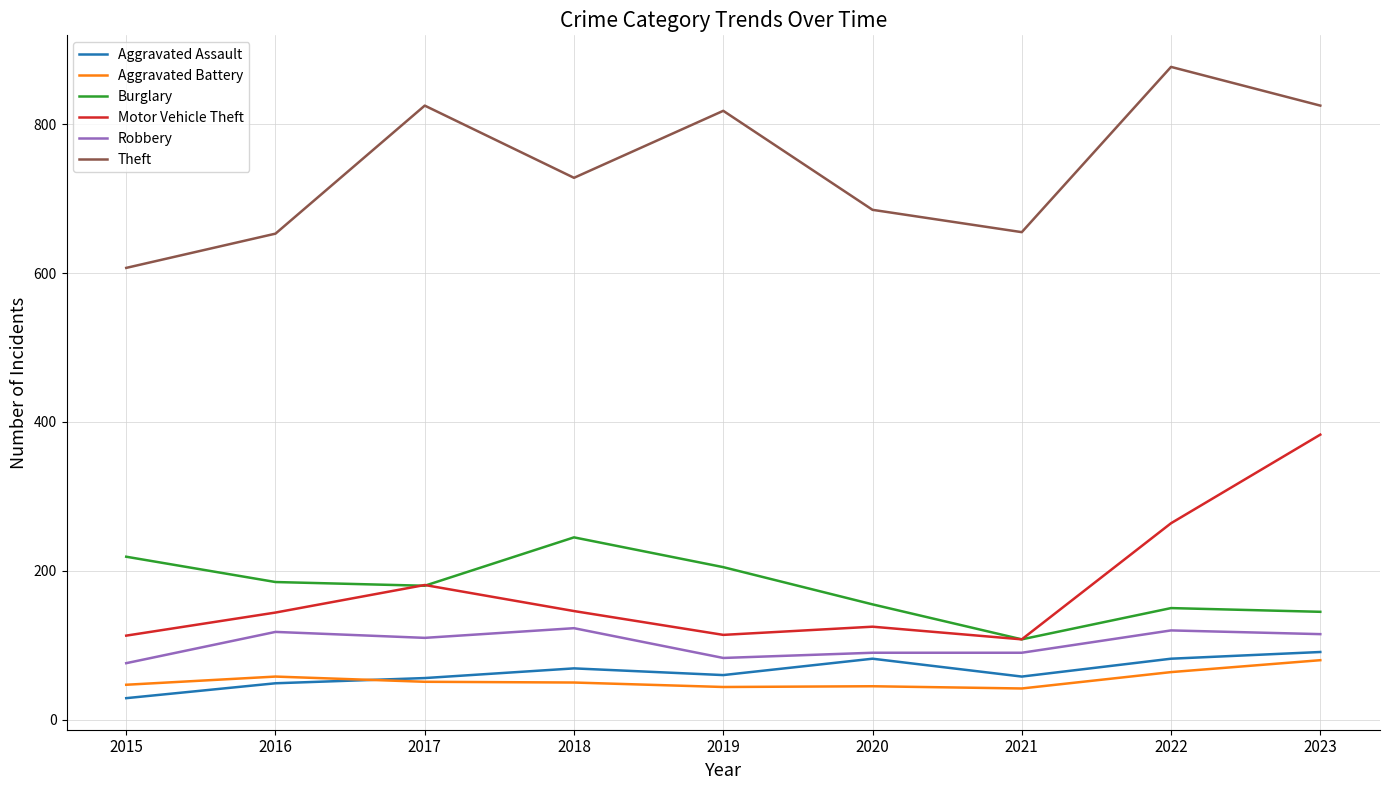

True or false: Robbery has a value of 120 at 2022.

True